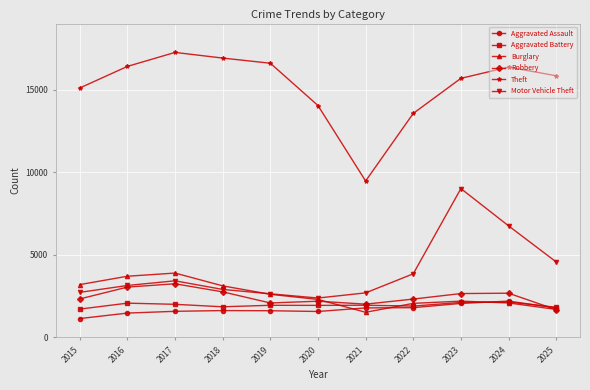

The value of Theft at 2022 is 13559. True or false?

True